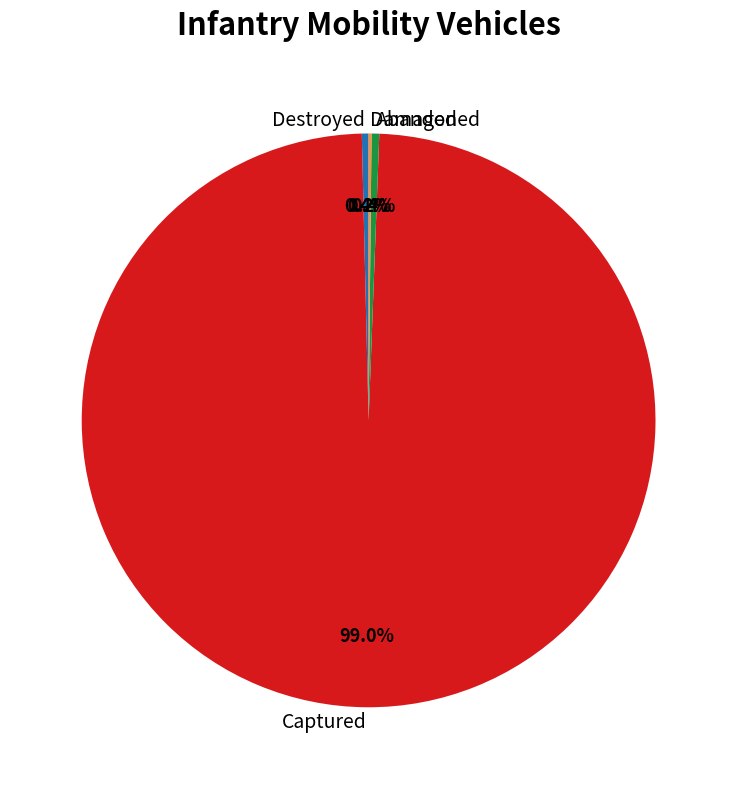

To the nearest percent, what is the difference between the largest and smallest slice percentages?

99%